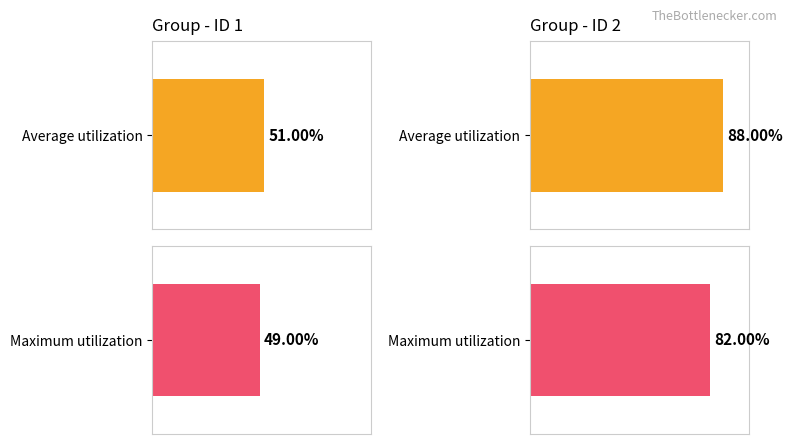

What is the average value of the Maximum utilization series?

0.7